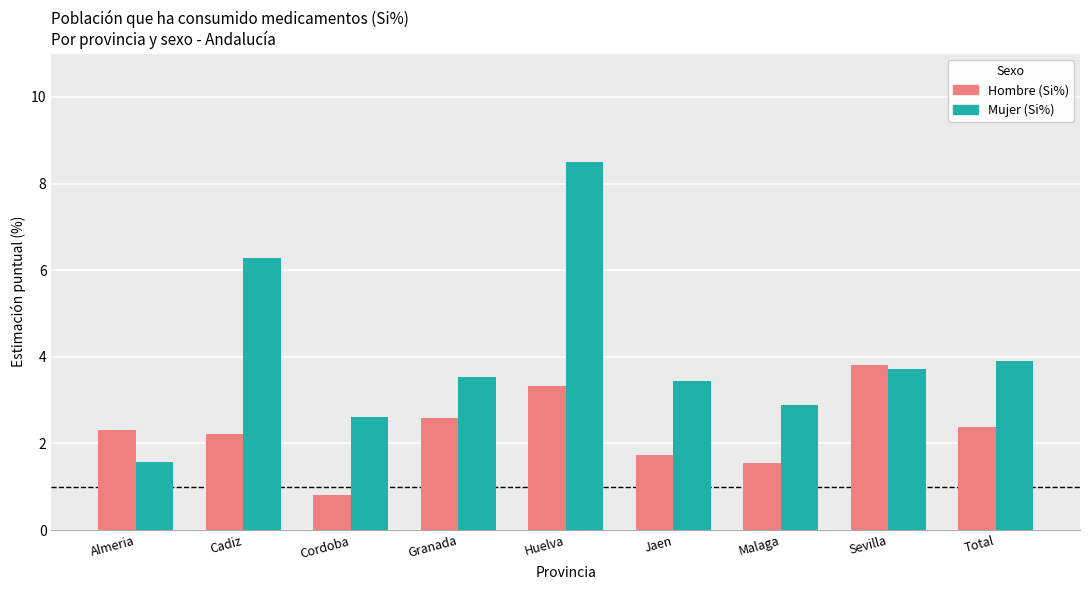

What is the approximate value of Mujer (Si%) at Sevilla?

3.7